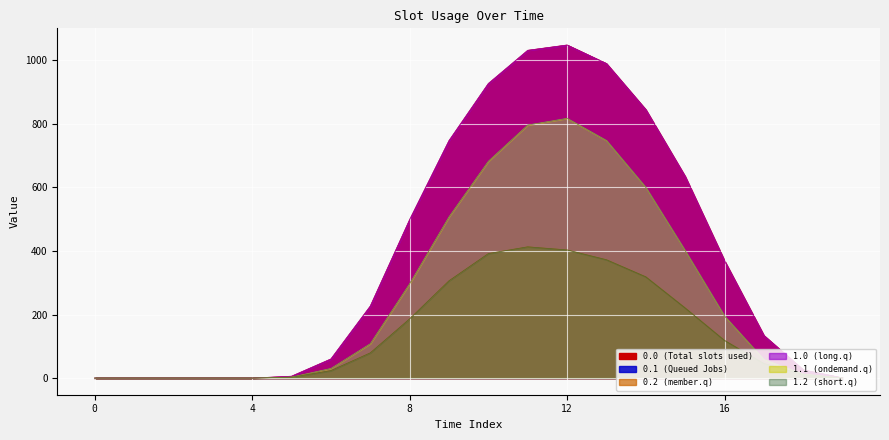

In 1.2, how many points are higher than both neighbors (excluding endpoints)?

1